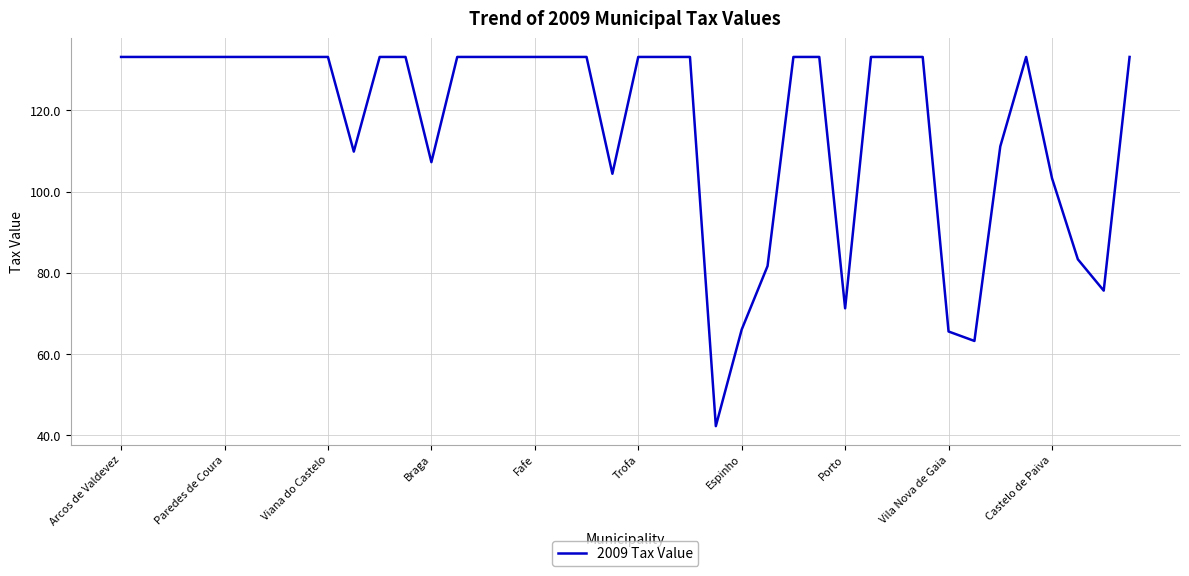

What is the minimum value shown in the chart?

42.3